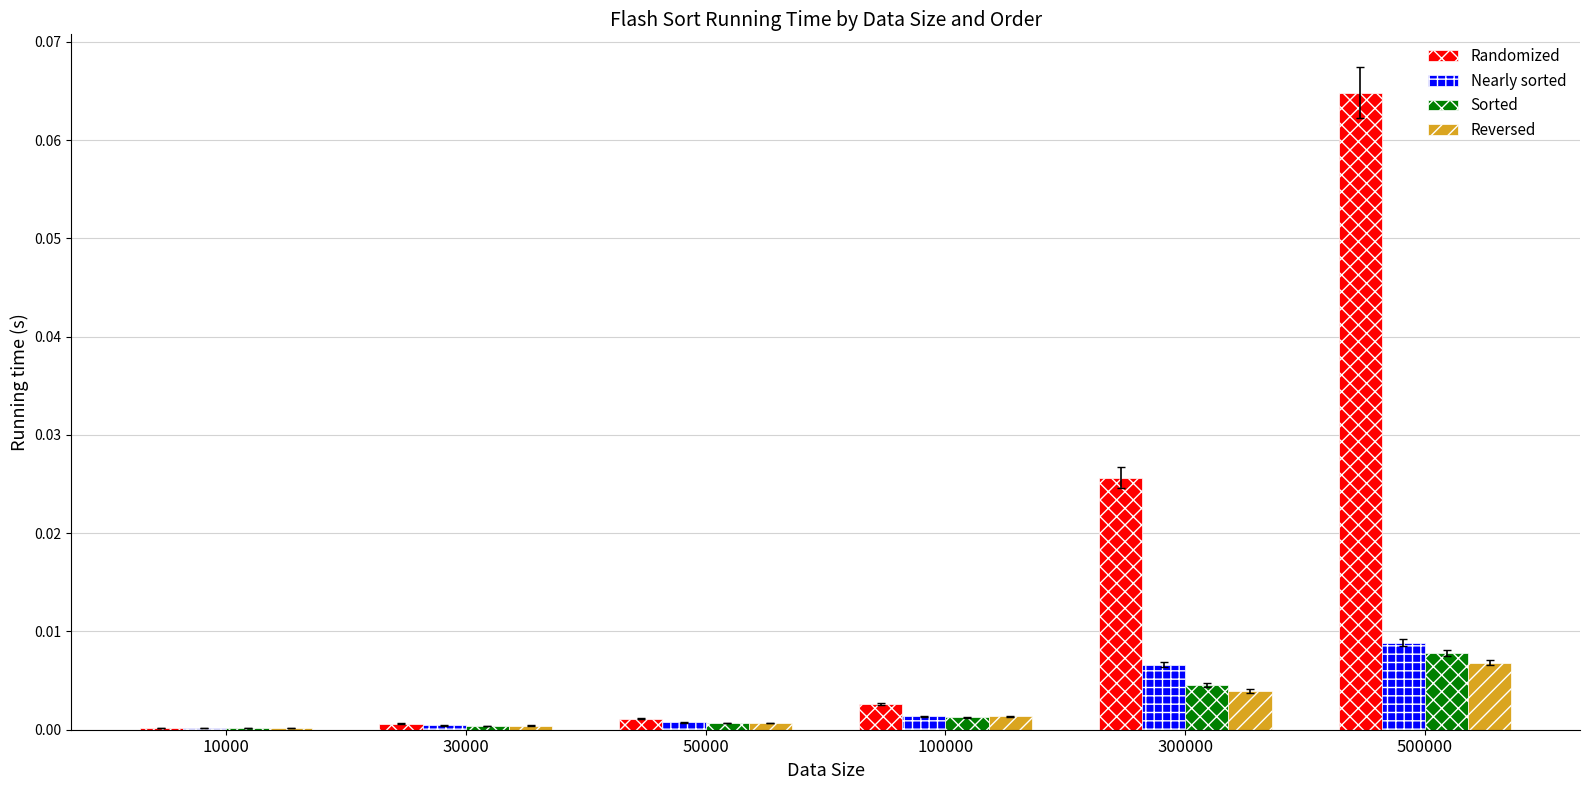

At which category is the sum across all series the highest?

500000